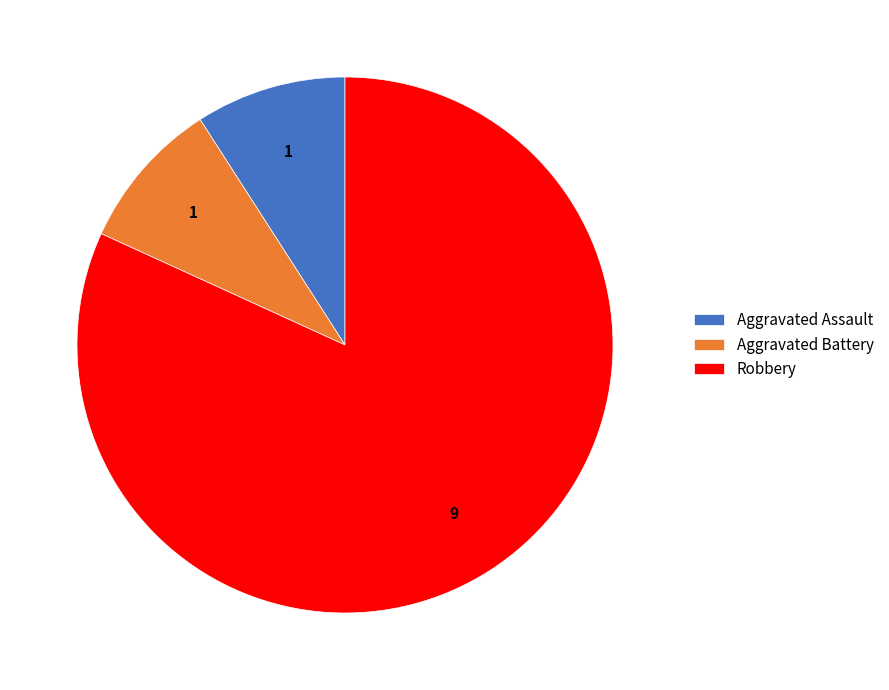

What is the ratio of the value at Aggravated Assault to the value at Aggravated Battery?

1.0